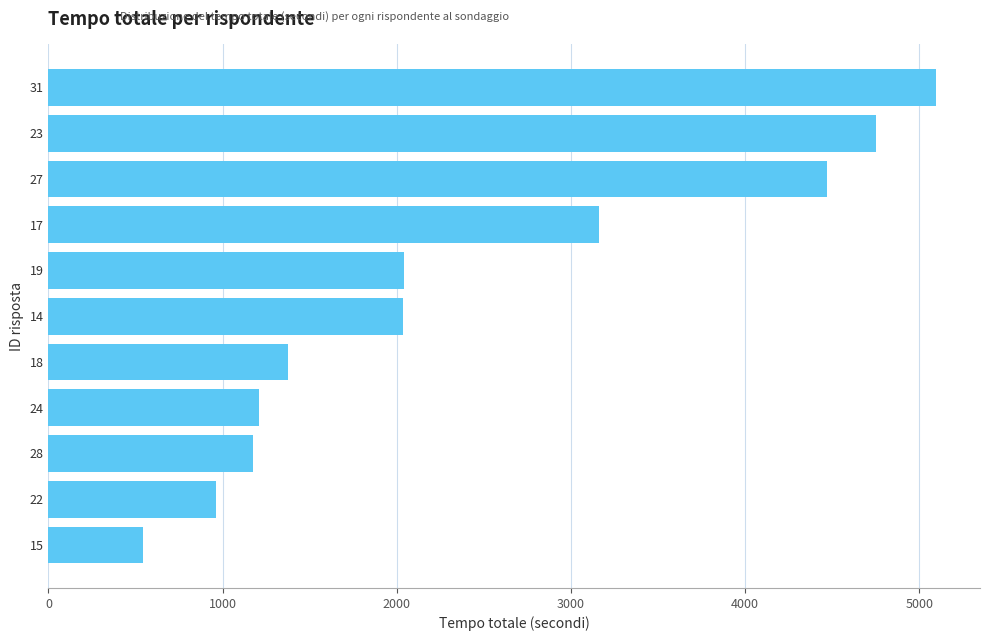

Are the bars horizontal?

Yes